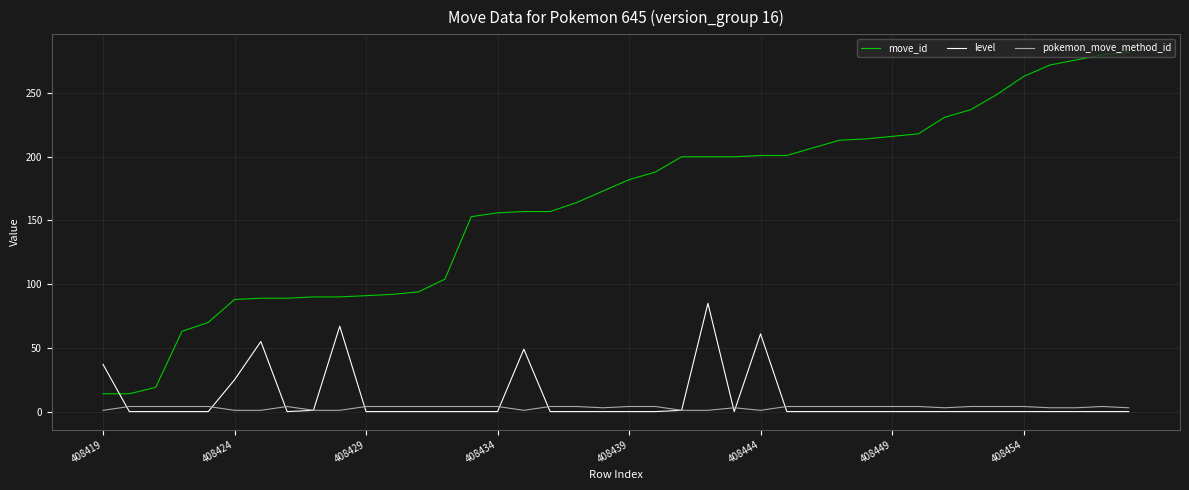

Which series has the largest total across all categories?

move_id